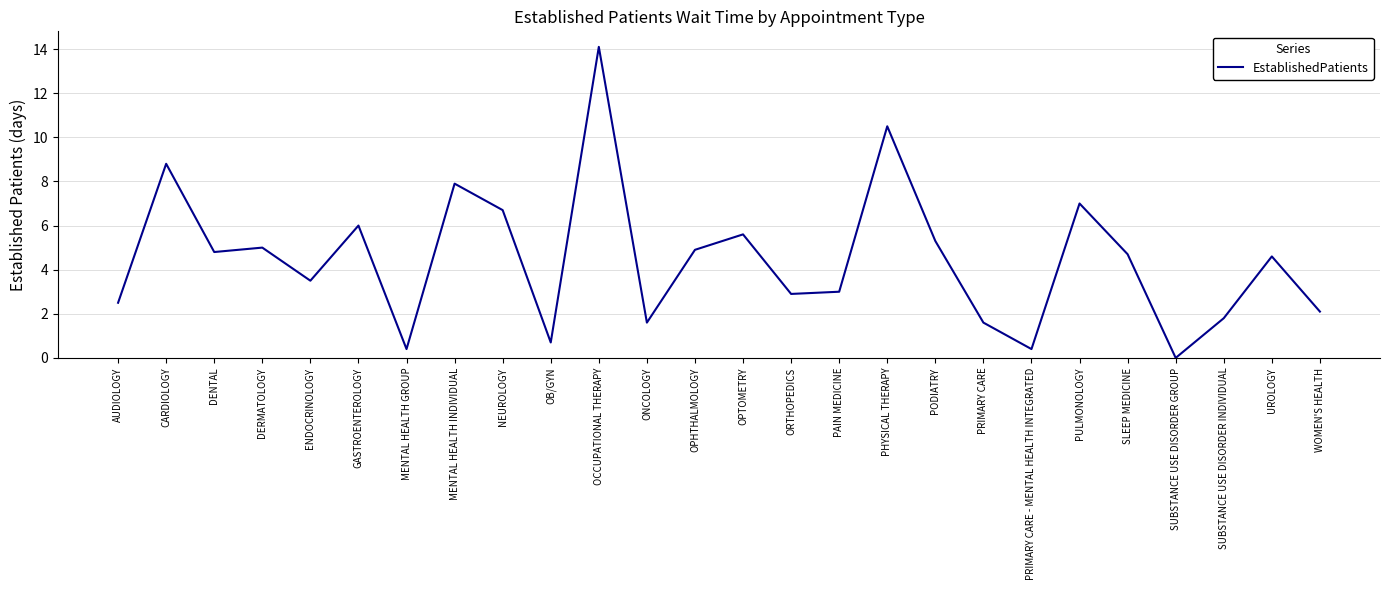

What is the sum of all values?

116.4